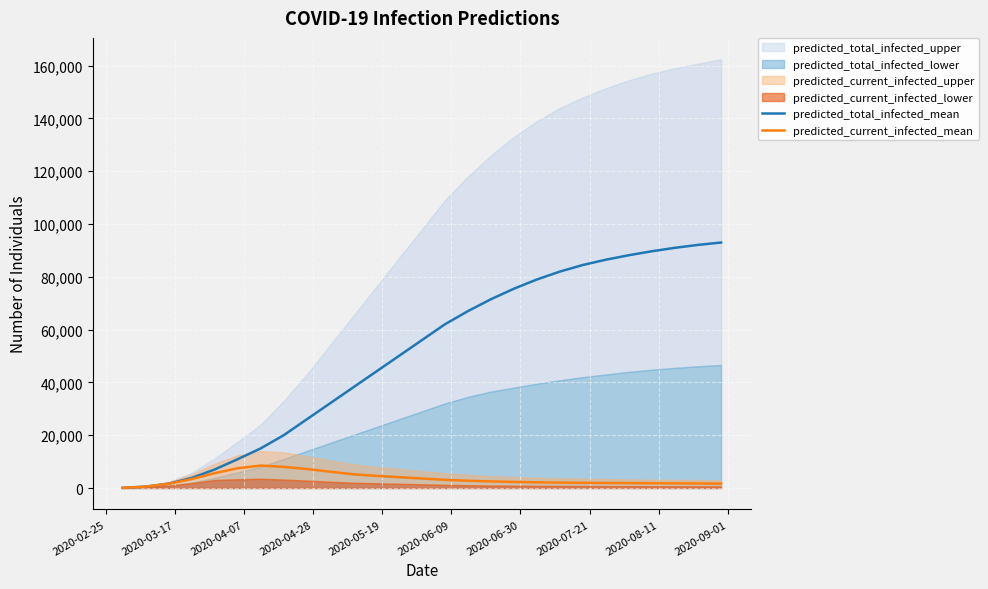

Reading right to left, extract all data points from this chart.

predicted_total_infected_mean: 93000	92100	91000	89700	88200	86500	84500	82000	79000	75500	71500	67000	62000	56000	50000	44000	38000	32000	26000	20000	15000	10913	7008	3804	1617	521	65
predicted_current_infected_mean: 1650	1700	1750	1800	1850	1900	1970	2050	2150	2300	2500	2750	3100	3600	4100	4600	5200	6200	7200	8000	8500	7492	5613	3348	1617	521	65